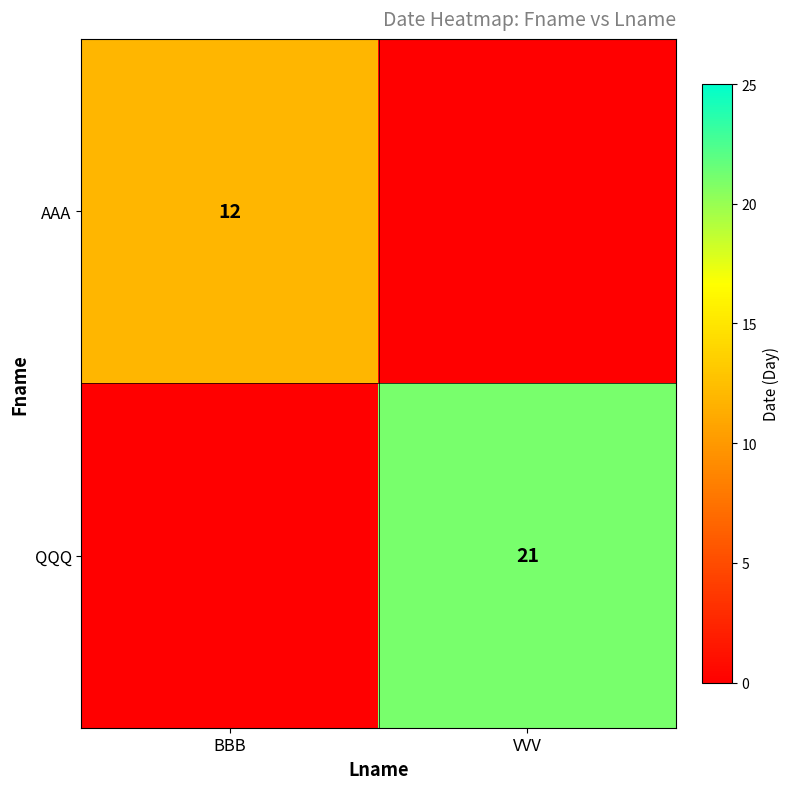

Is the value of QQQ at VVV greater than the value of AAA at BBB?

Yes